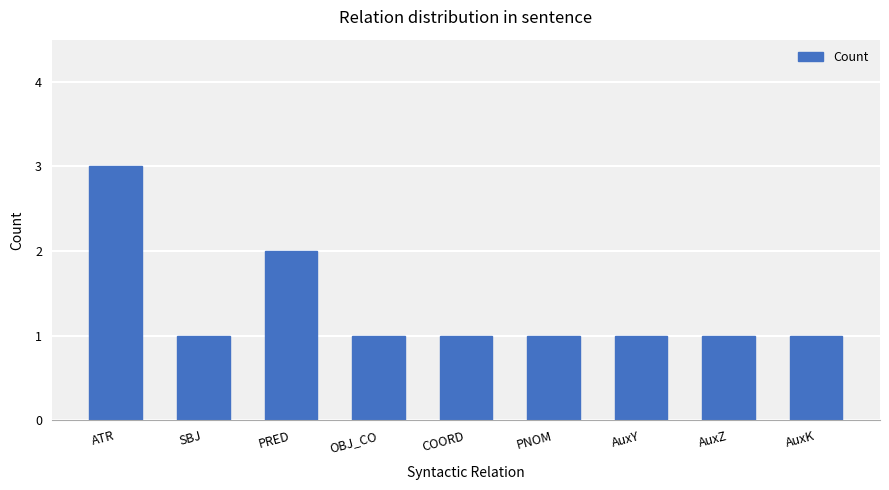

Is it true that the value at AuxY is 1?

True